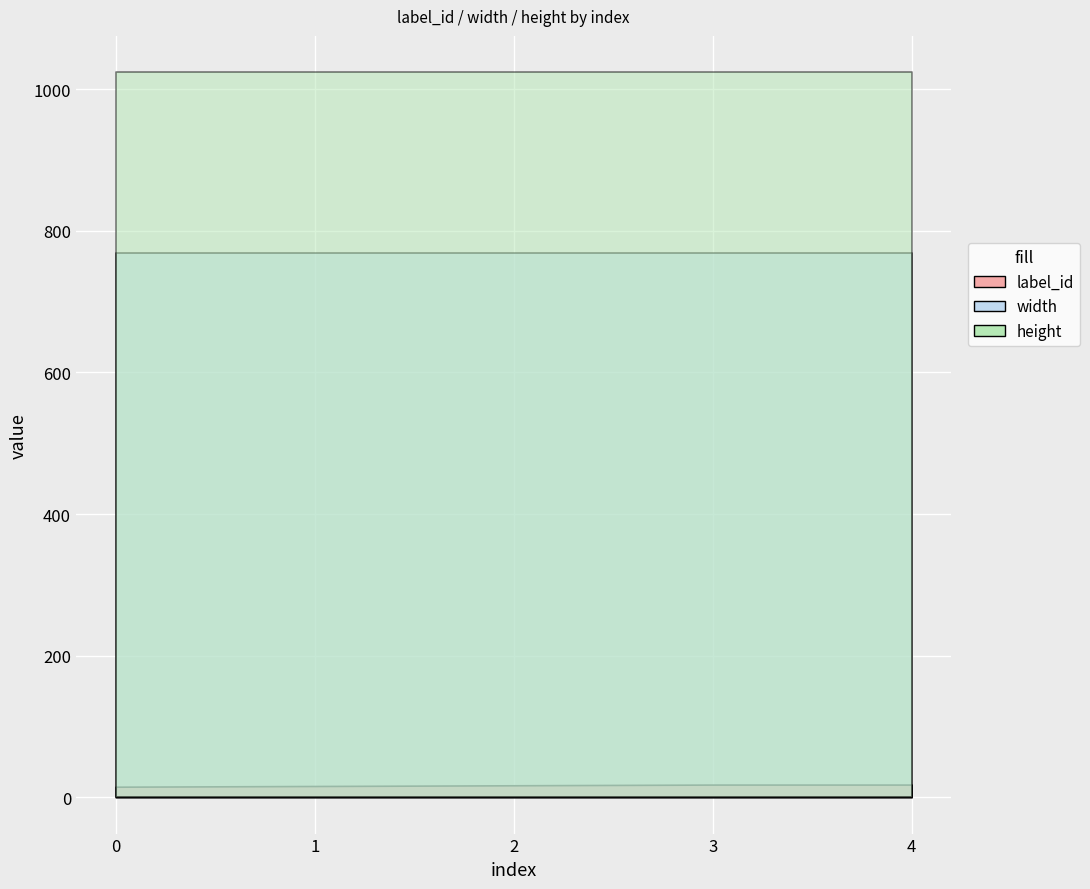

True or false: height has a value of 1024 at 4.

True